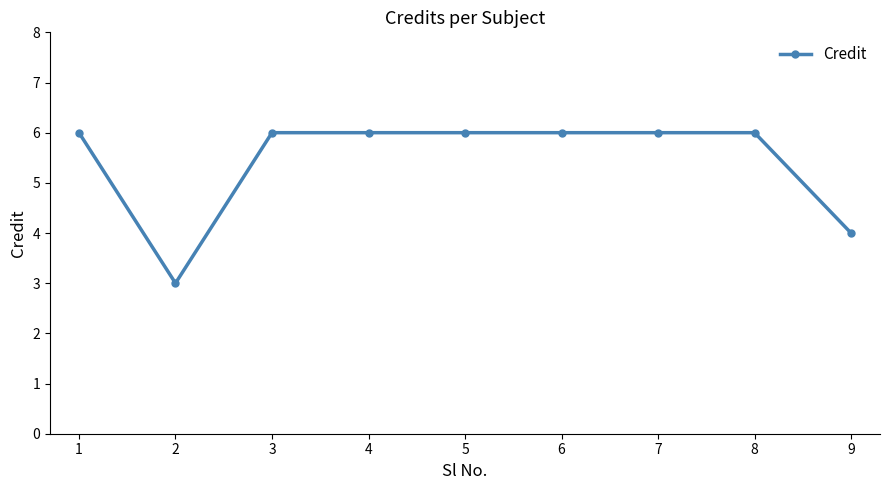

What is the ratio of the value at 1 to the value at 5?

1.0